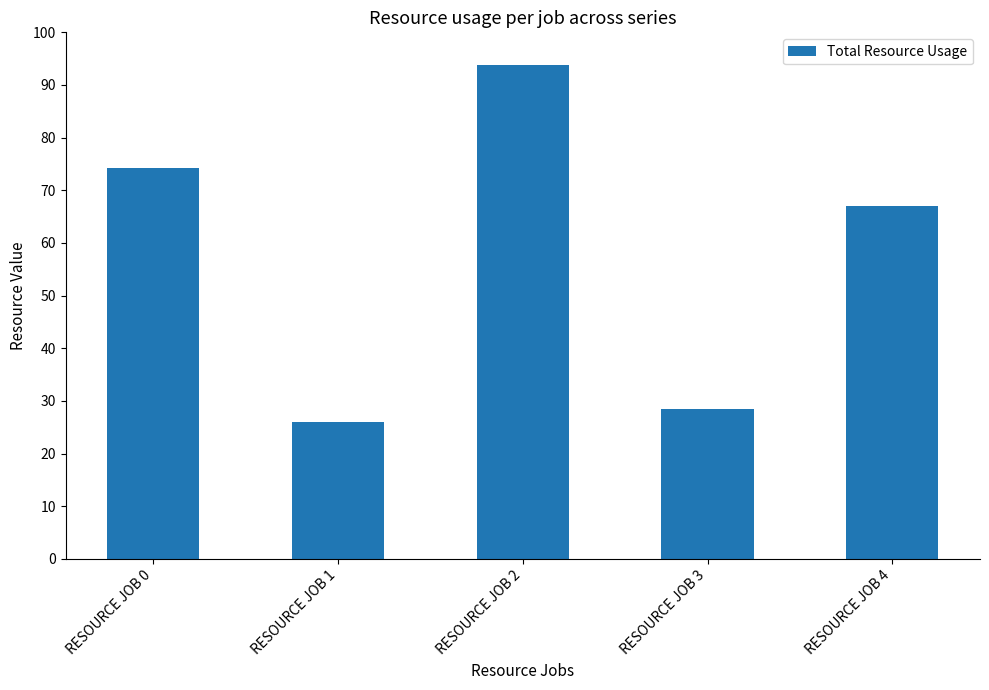

At which category does the chart reach its minimum across all series?

RESOURCE JOB 1